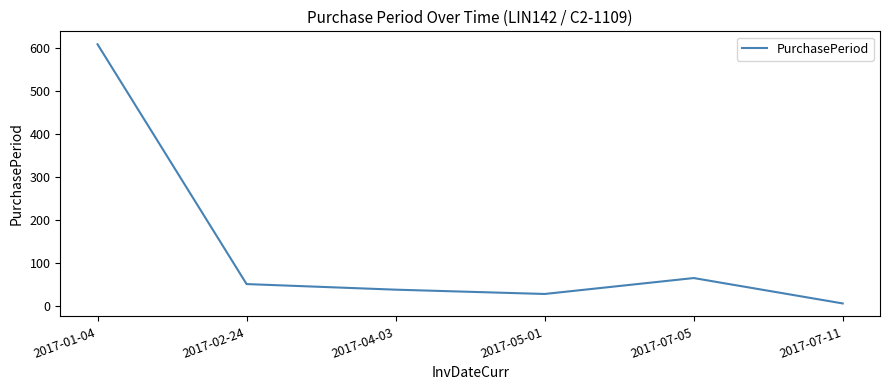

What is the sum of the values at 2017-07-11 and 2017-05-01?

34